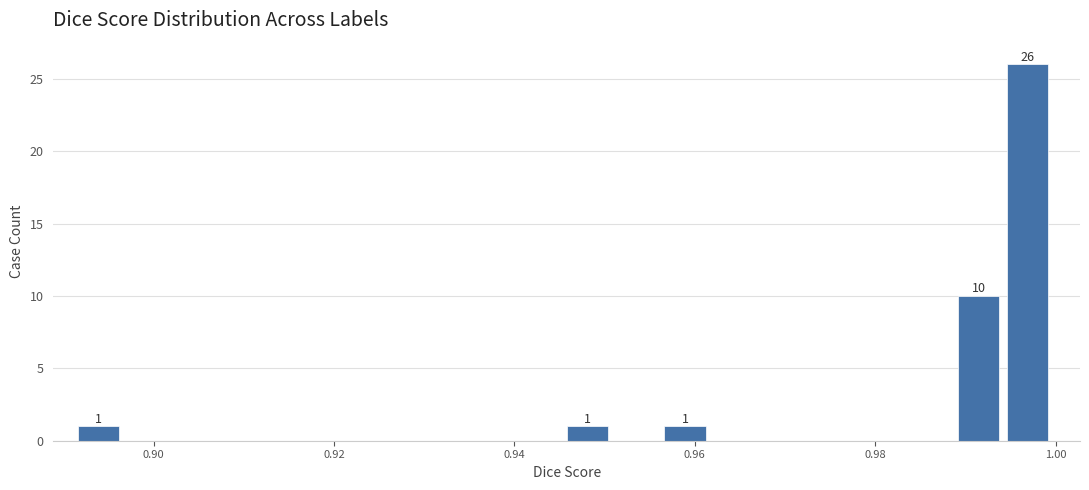

Around what value on the x-axis is the tallest bar? Give the approximate position of its centre, as read against the axis.

0.996